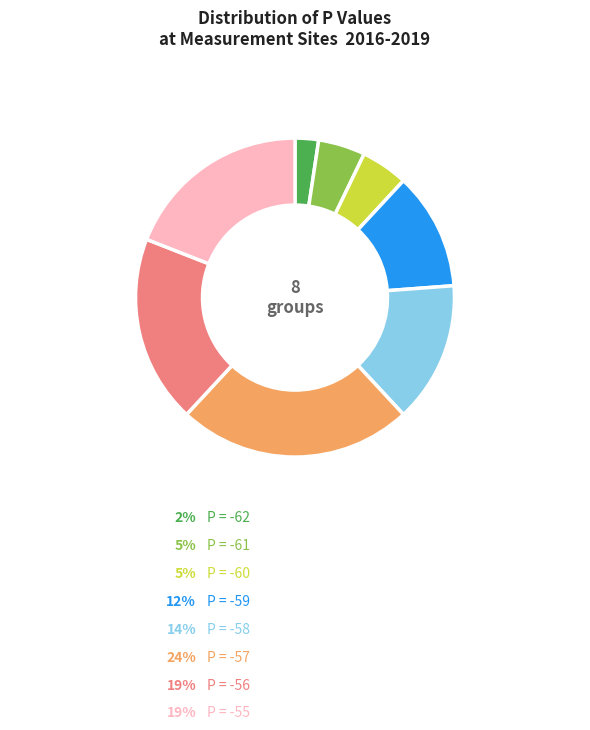

Does any single category account for the majority?

No